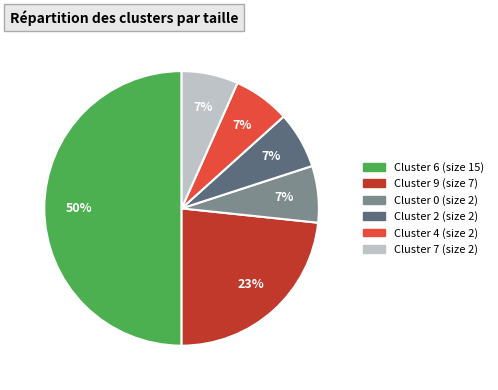

Does Cluster 2 account for over 50% of the chart?

No